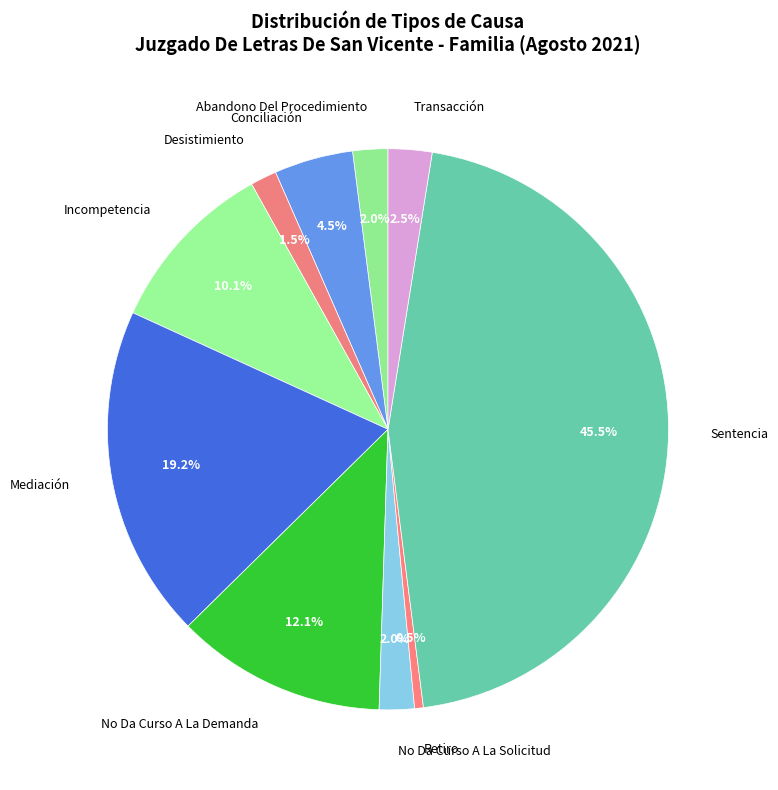

Which has a higher value, Conciliación or Transacción?

Conciliación